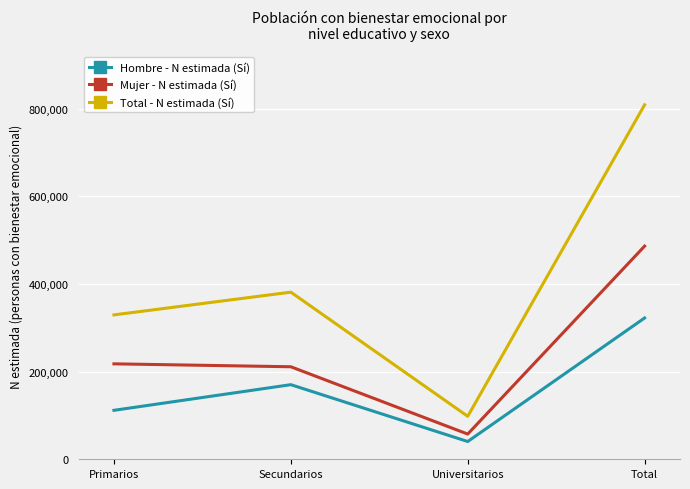

The value of Hombre - N estimada (Sí) at Universitarios is 69608. True or false?

False